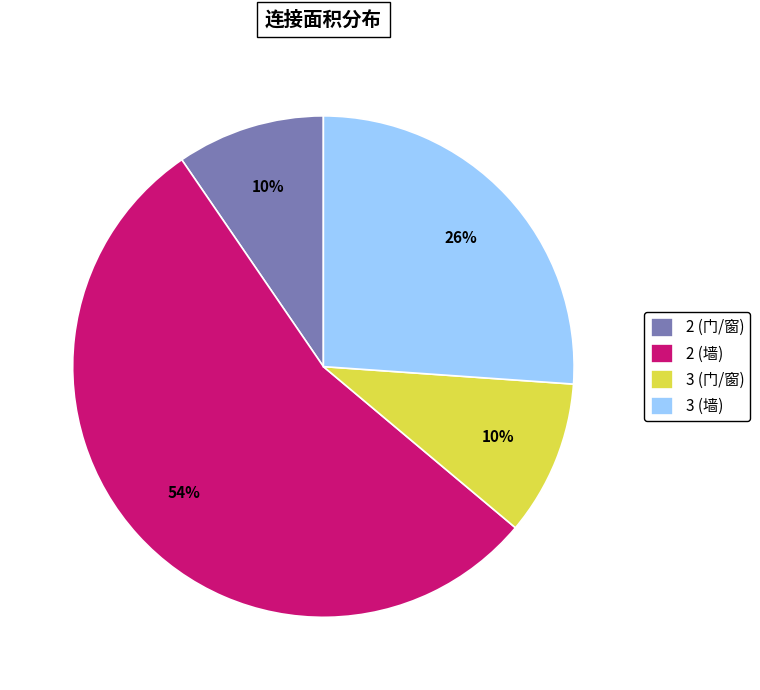

Which category accounts for the majority?

2 (墙)